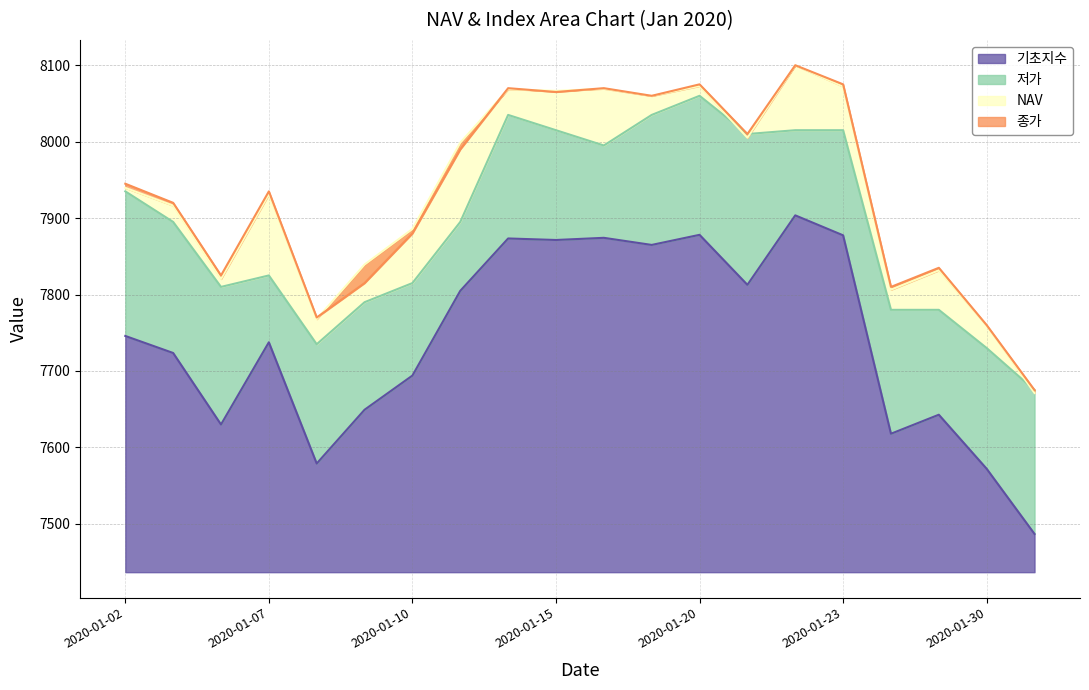

What is the sum of all 기초지수 values?

154839.6